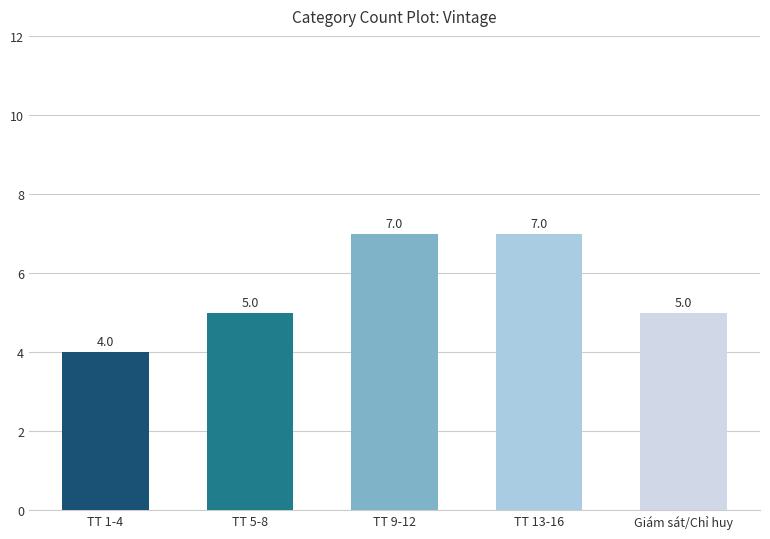

The chart shows a value of 4 at TT 1-4. True or false?

True